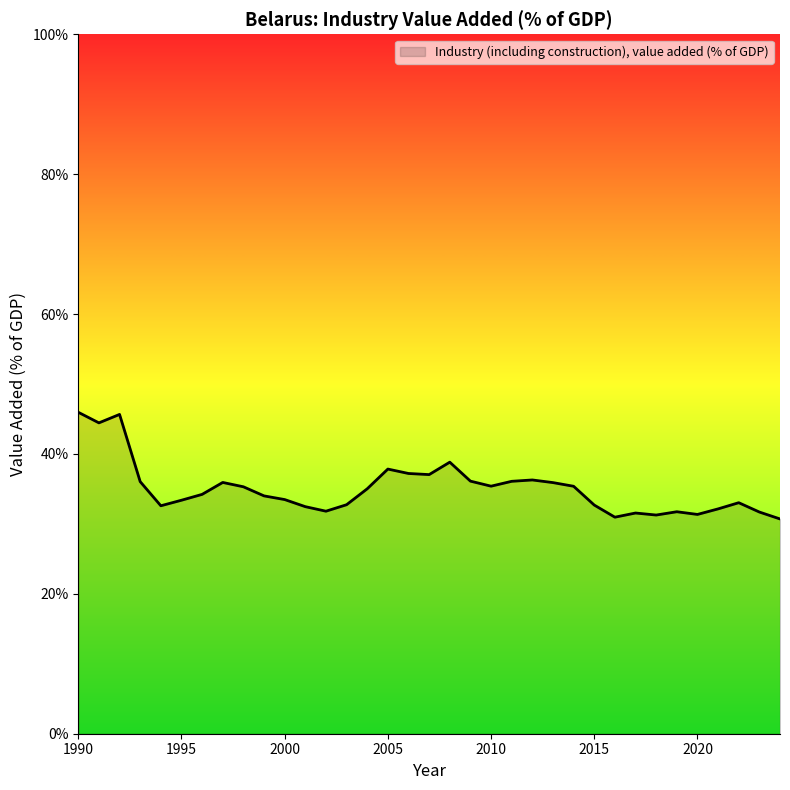

What is the difference between the maximum and minimum values?

15.3